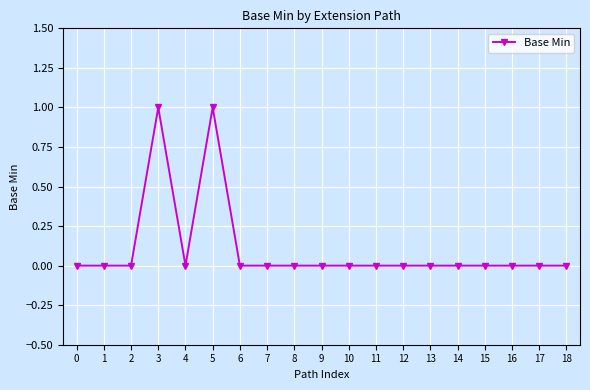

The chart shows a value of 1 at 15. True or false?

False